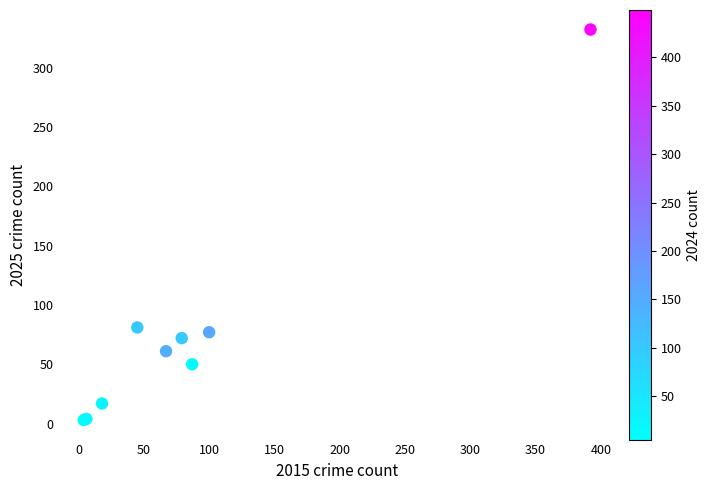

What Y value in the scatter plot is closest to 167?

81